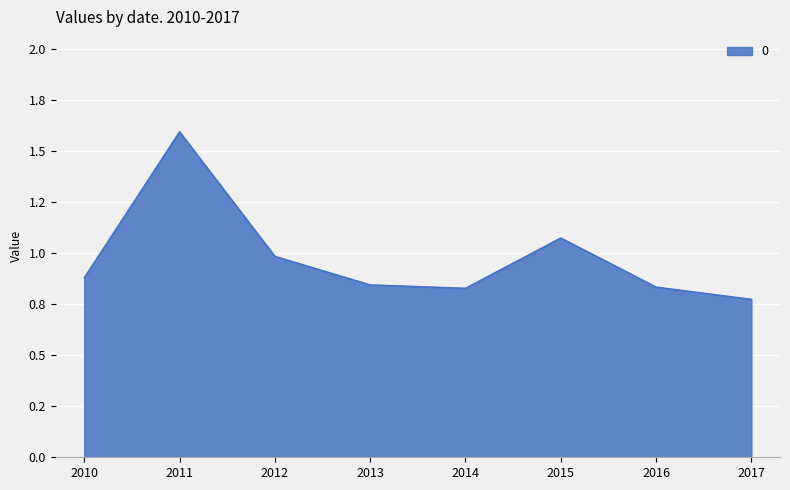

Does the chart display data point markers on the line(s)?

No